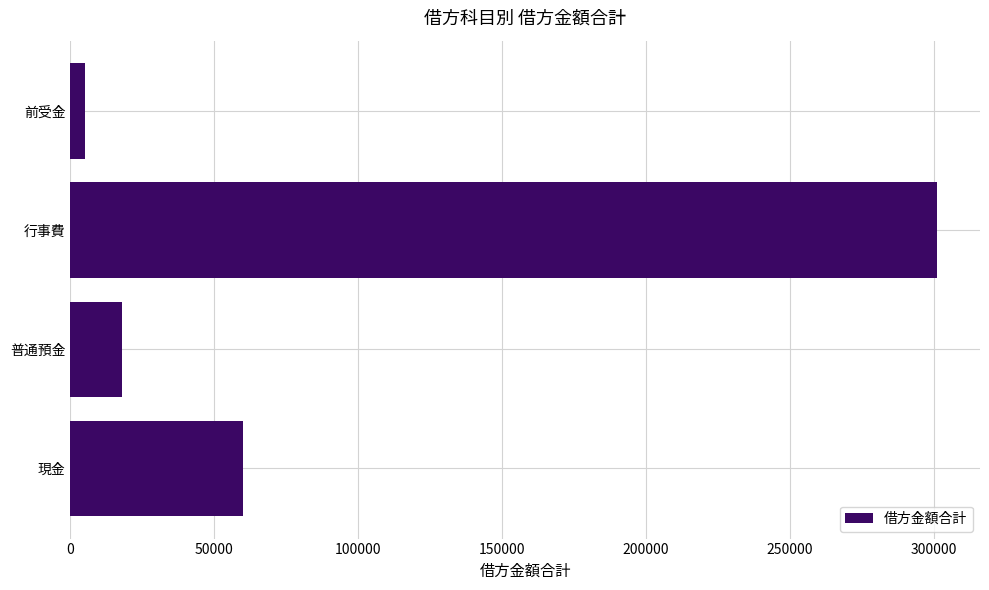

The value at 行事費 is 301100. True or false?

True